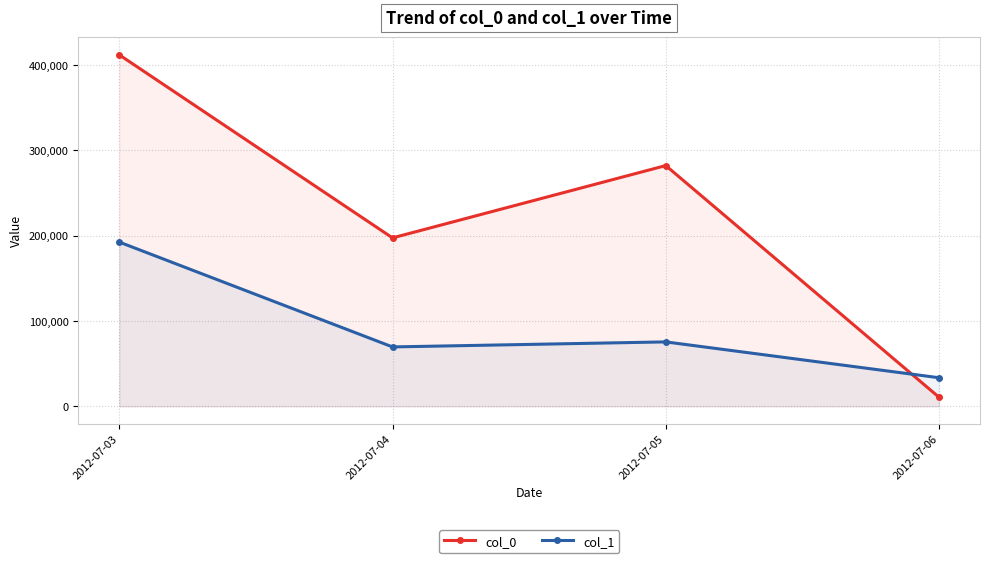

The col_0 series shows 411900.0 at 2012-07-03. True or false?

True